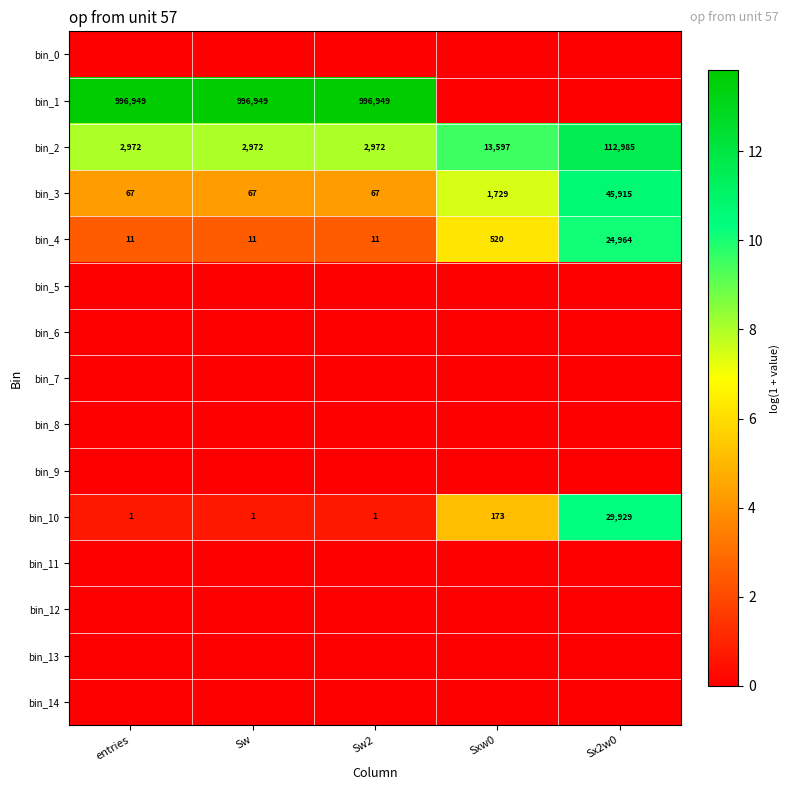

What is the approximate value of bin_10 at Sxw0, to the nearest 10?

170